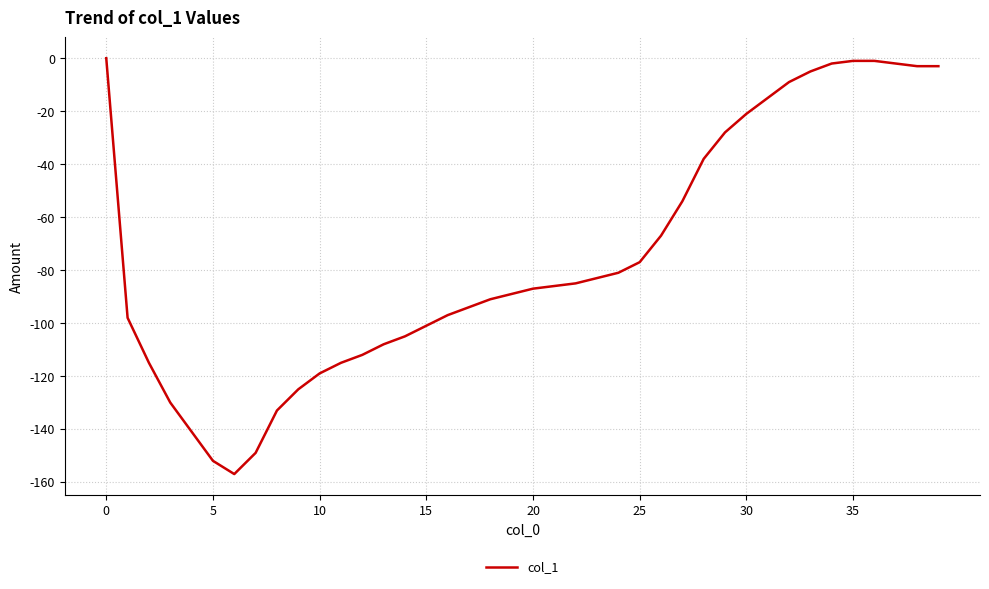

What is the minimum value shown in the chart?

-157